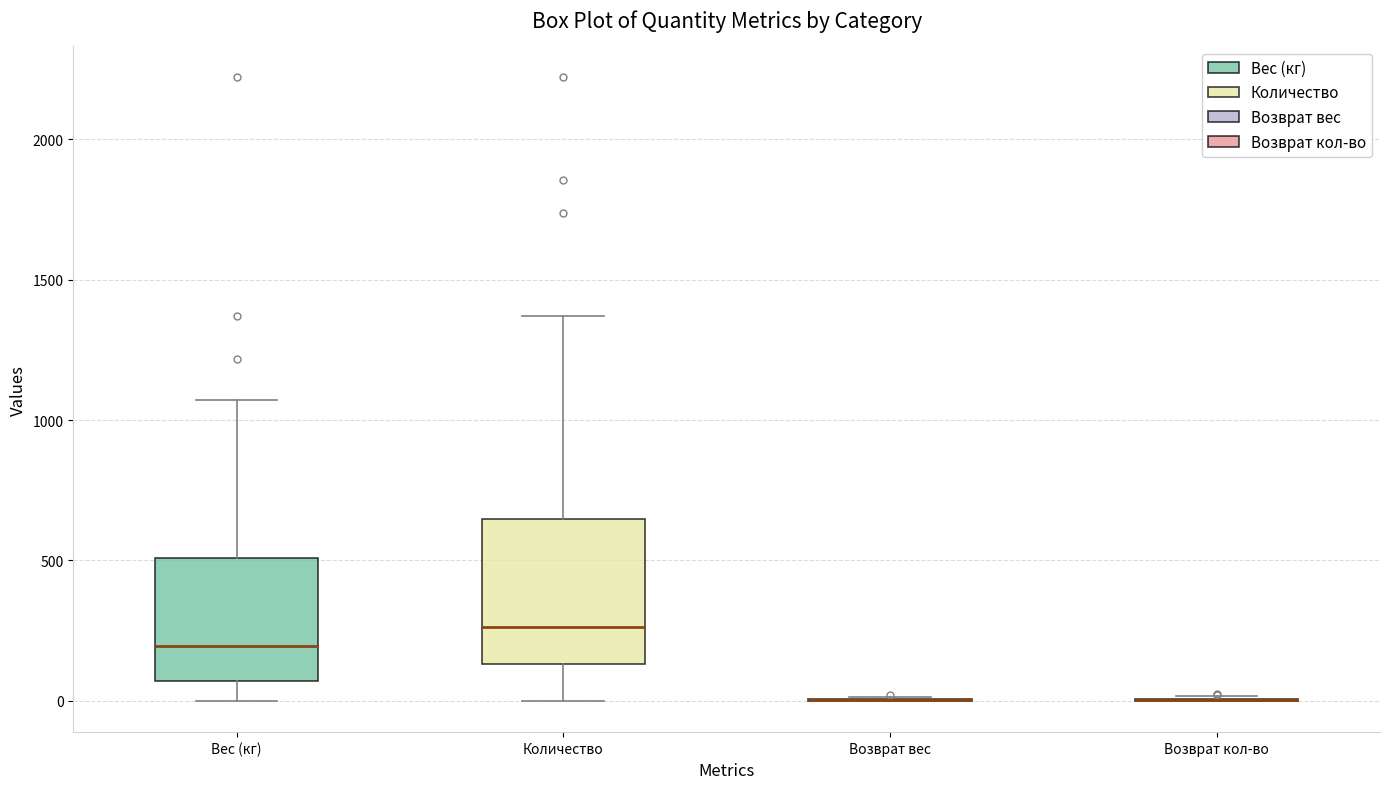

Reading left to right, transcribe this box plot: for each box, give where its median line is, the range the box spans, and where its two whiskers end, as read against the y-axis. The values are not printed on the chart, so give them approximately, as read against the axis.

Вес (кг): median 200, box 50 to 500, whiskers 0 to 1050
Количество: median 250, box 150 to 650, whiskers 0 to 1350
Возврат вес: box collapsed to a line at 0, whiskers 0 to 0
Возврат кол-во: box collapsed to a line at 0, whiskers 0 to 0